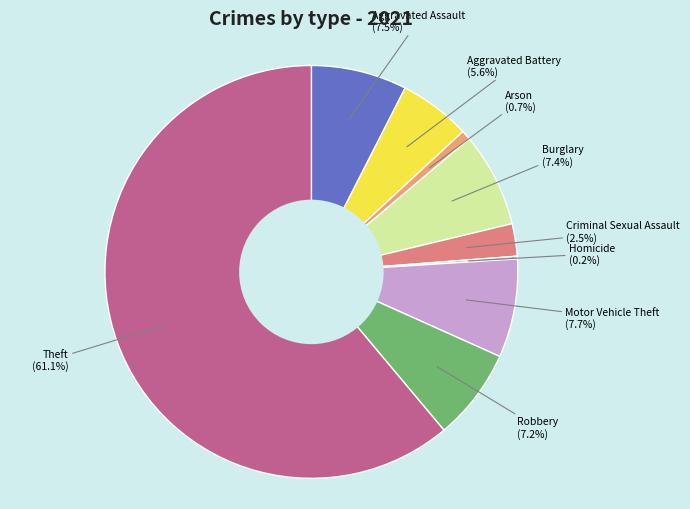

The Arson slice represents 1% of the pie. True or false?

True